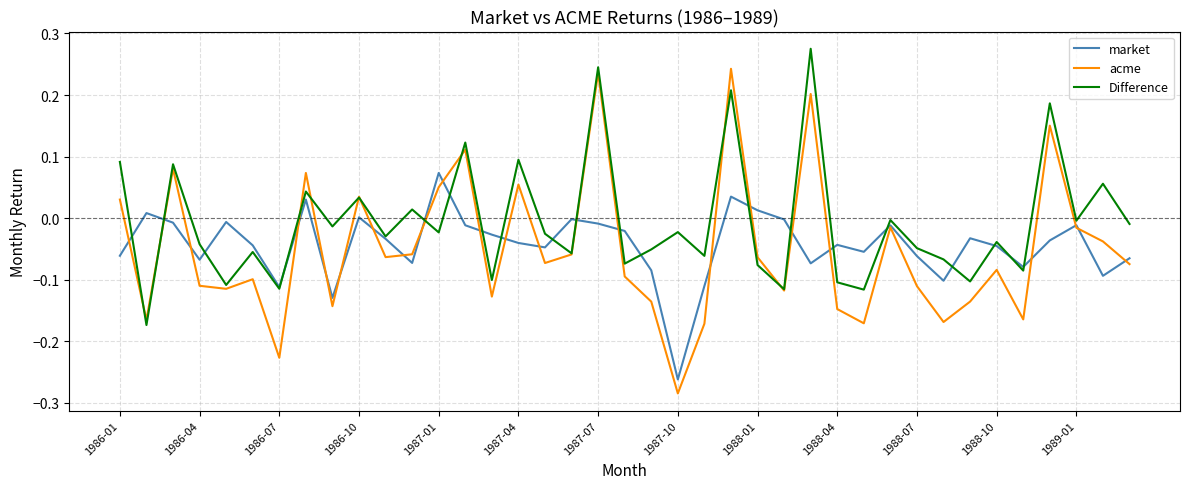

Count the number of data series in this chart.

3